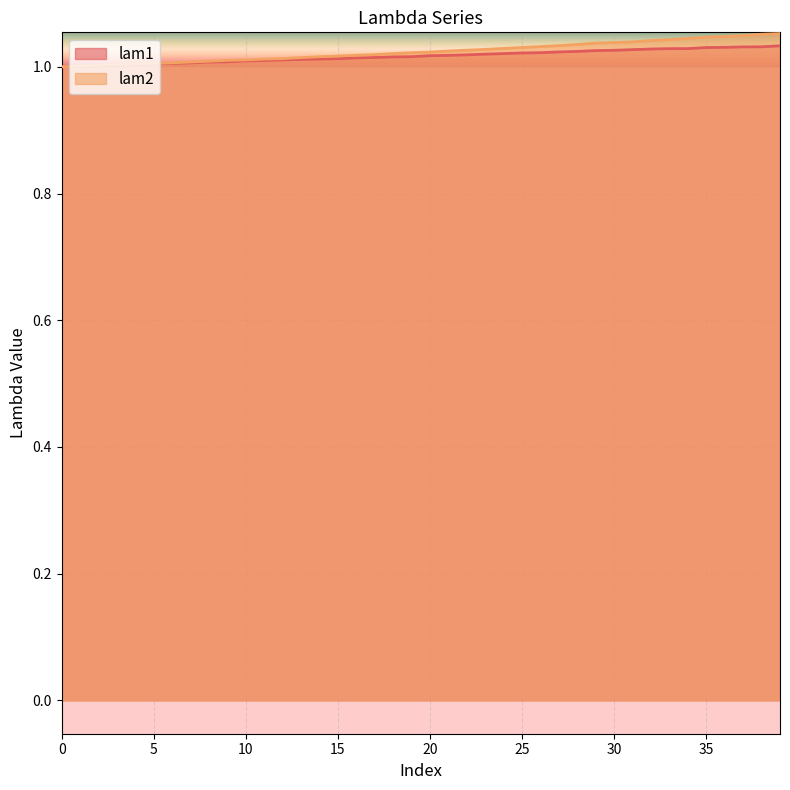

Which series changed the most between 20 and 29?

lam2